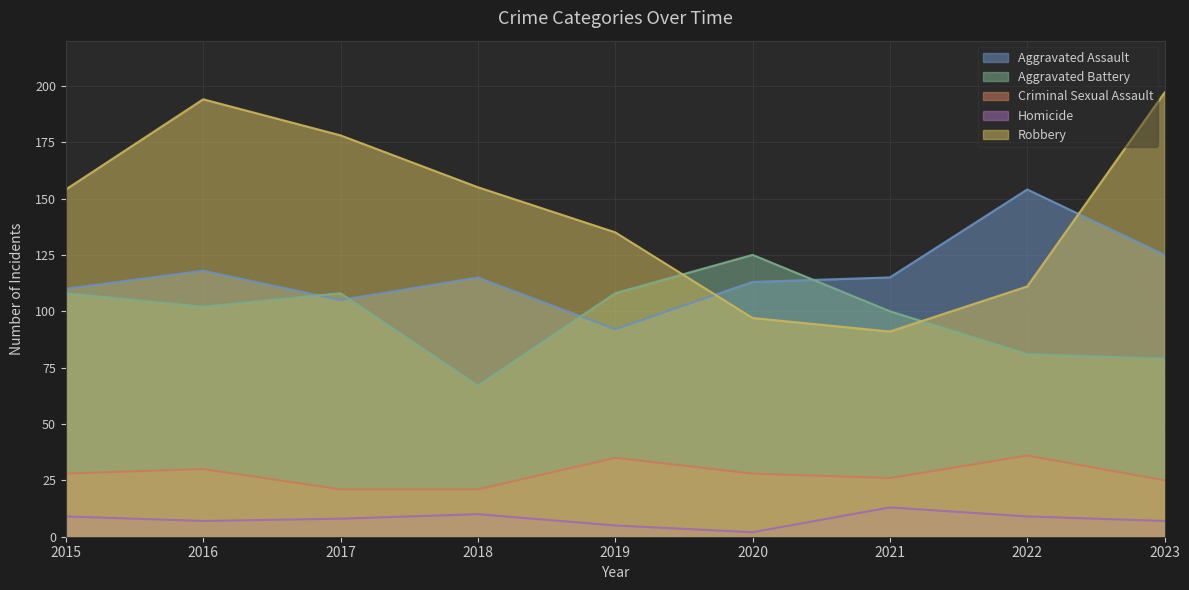

What is the spread (max minus min) of values at 2019?

130